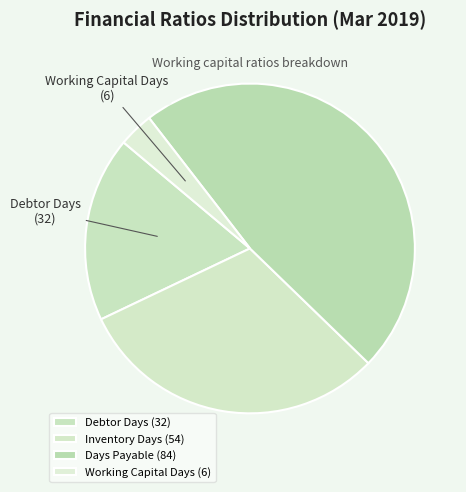

How many segments does this pie chart have?

4